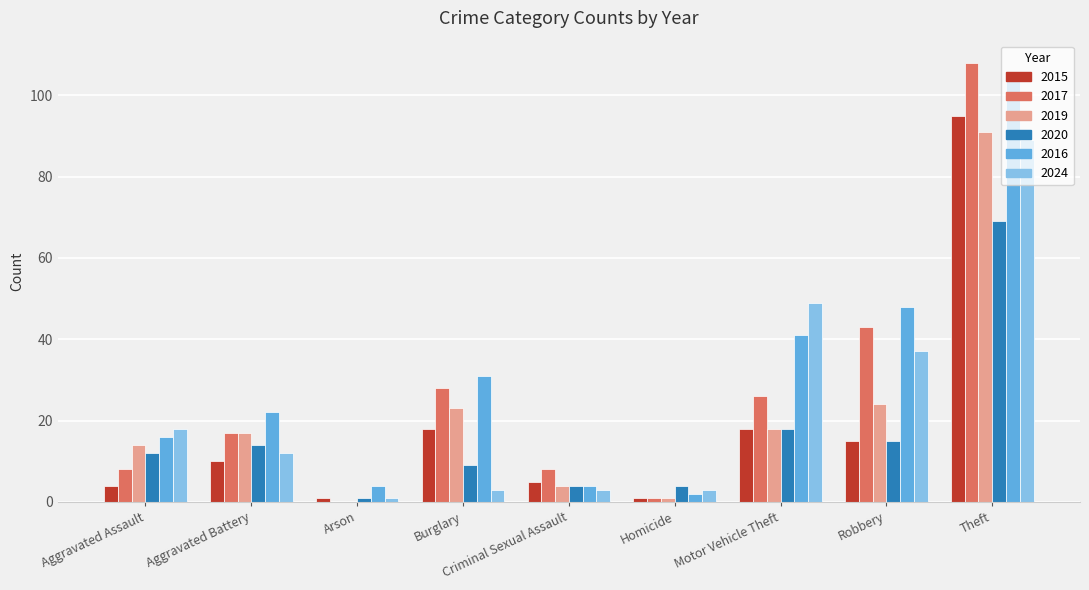

What is the maximum value shown in the chart?

108